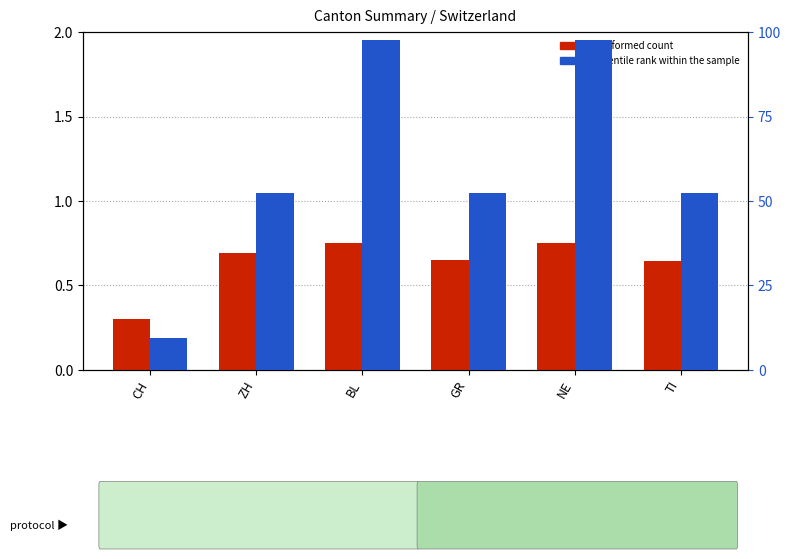

What position from the right is BL?

4